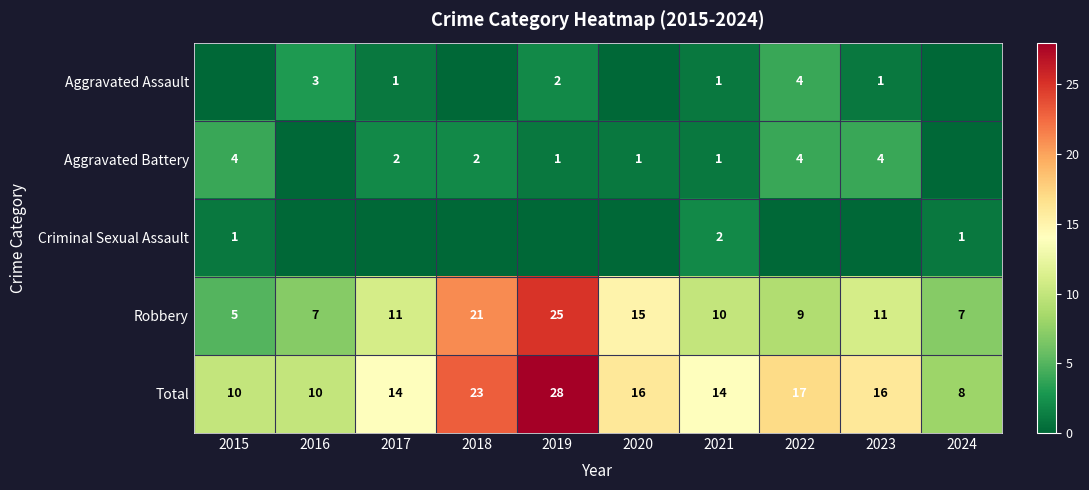

What is the difference between the highest and lowest values at 2021?

13